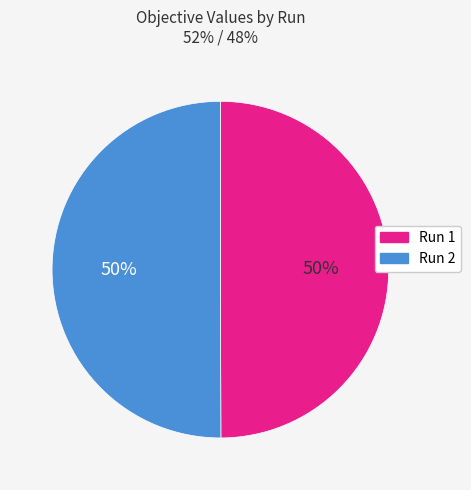

To the nearest percent, what percentage of the pie is Run 1?

50%